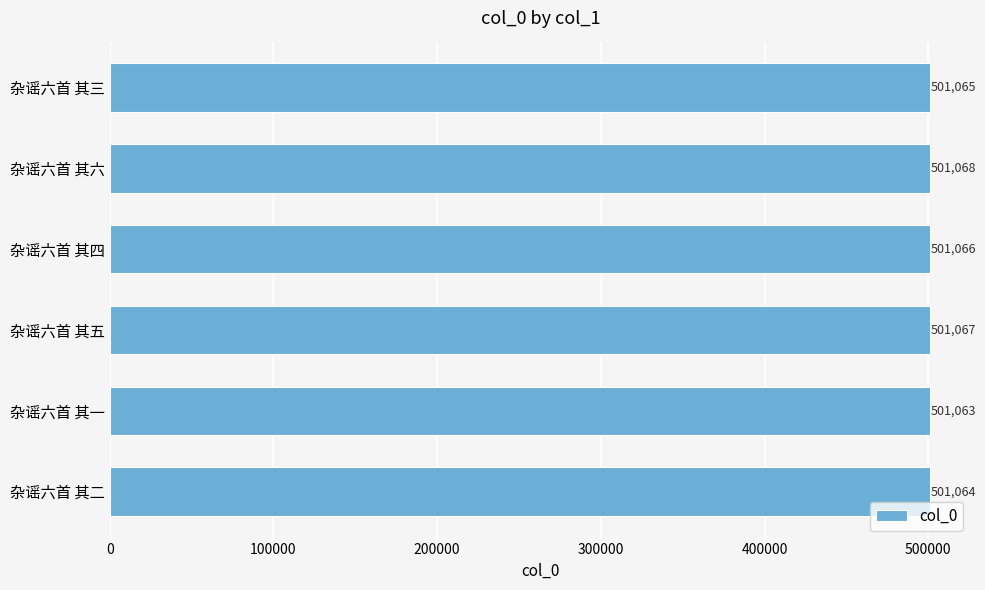

What is the approximate value at 杂谣六首 其二?

501064